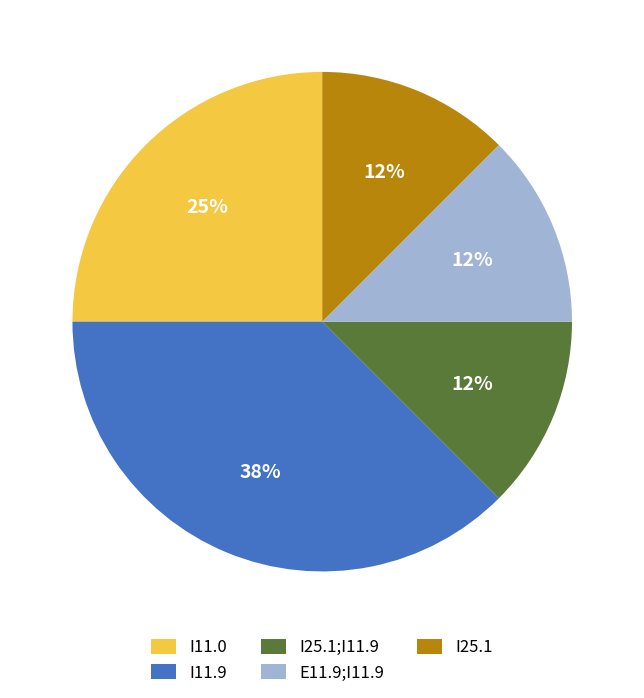

Does I11.9 account for over 50% of the chart?

No